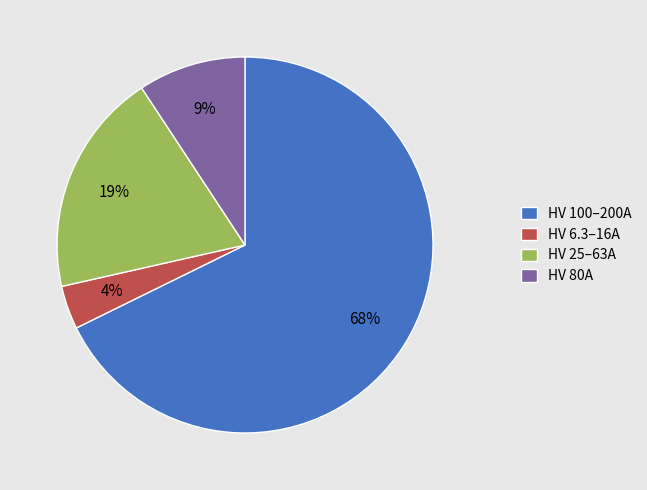

Is the sum of HV 80A and HV 25–63A greater than half?

No